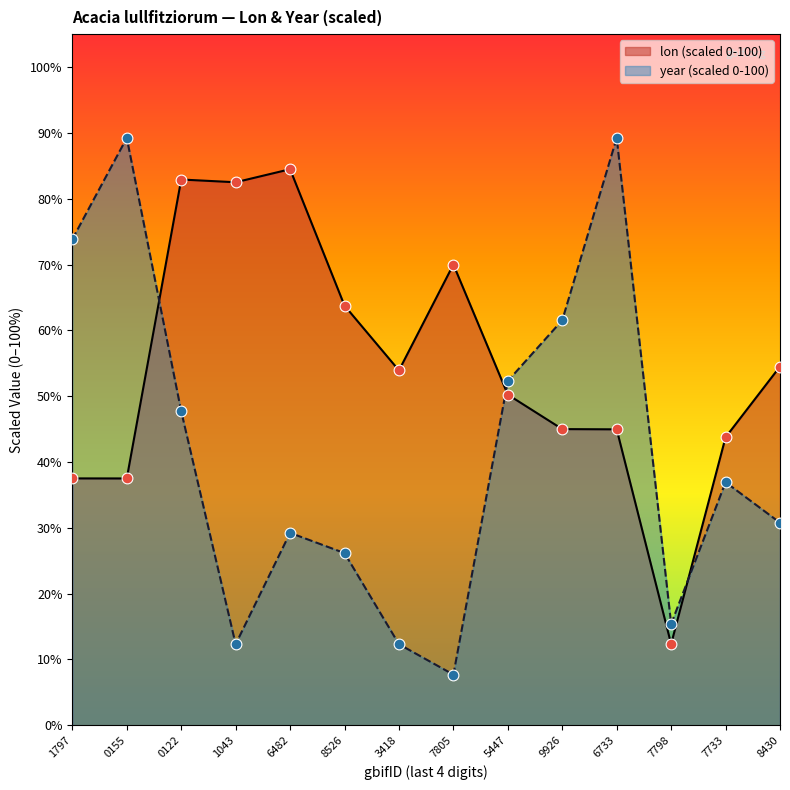

Which series has the largest total across all categories?

lon (scaled 0-100)